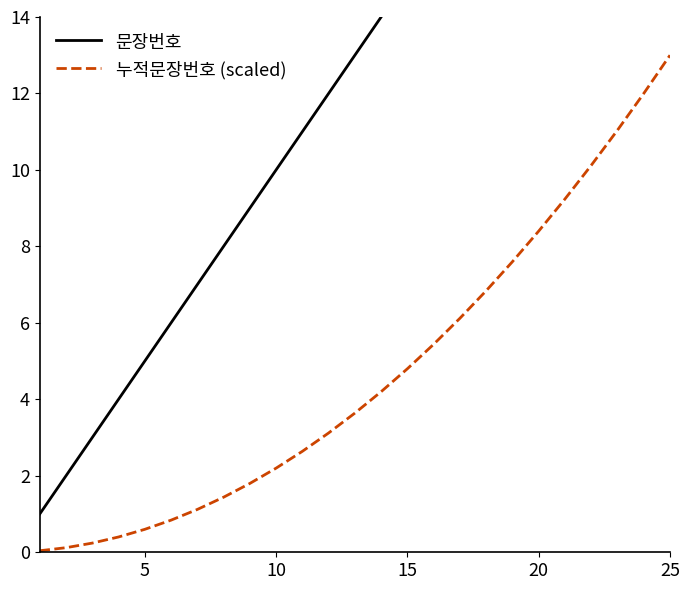

Count the number of data series in this chart.

2